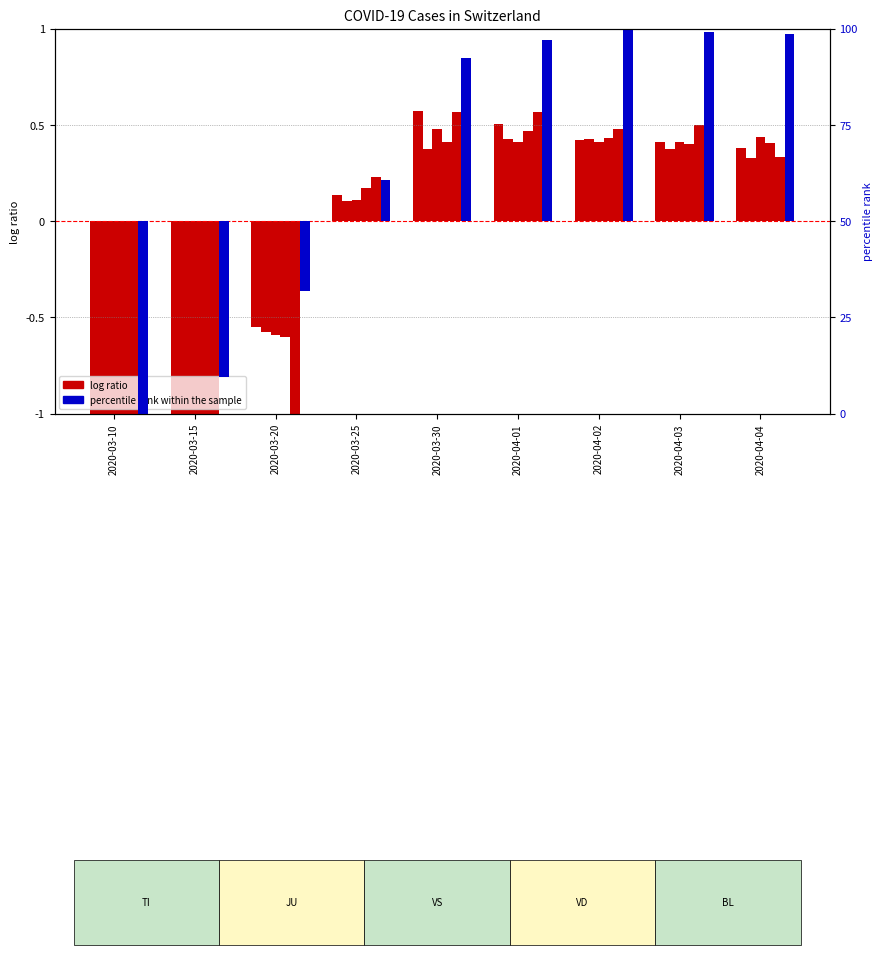

Between 2020-04-02 and 2020-03-30, which is larger?

2020-03-30